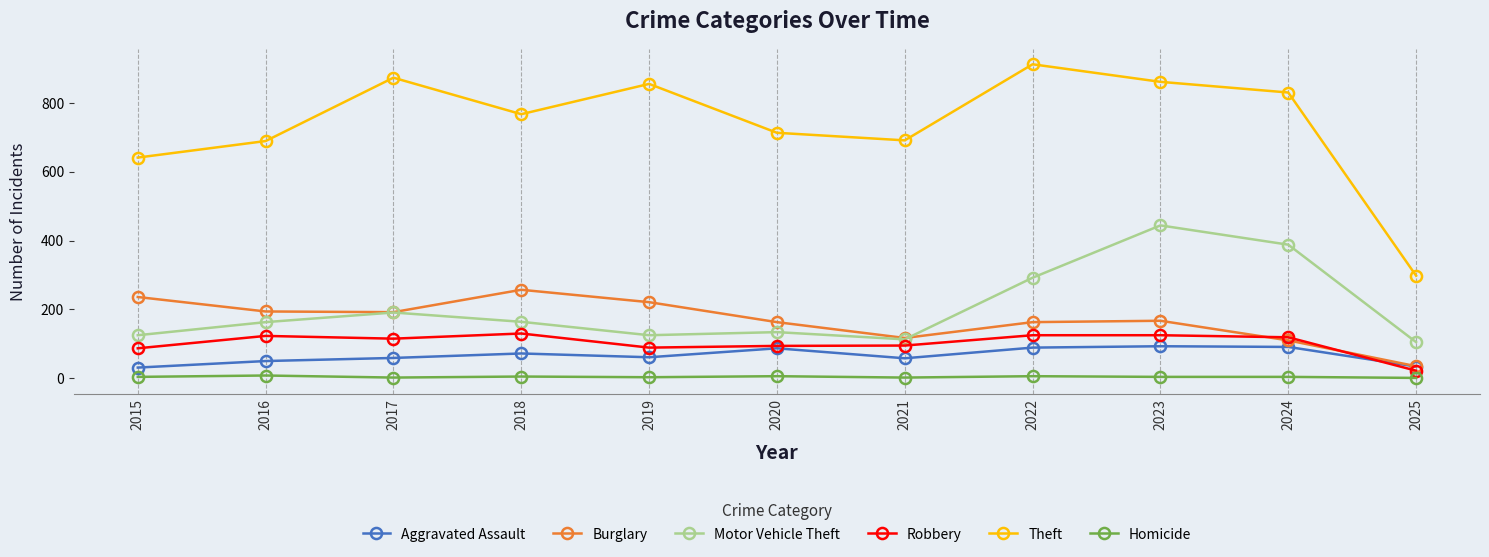

In Burglary, how many points are lower than both neighbors (excluding endpoints)?

2